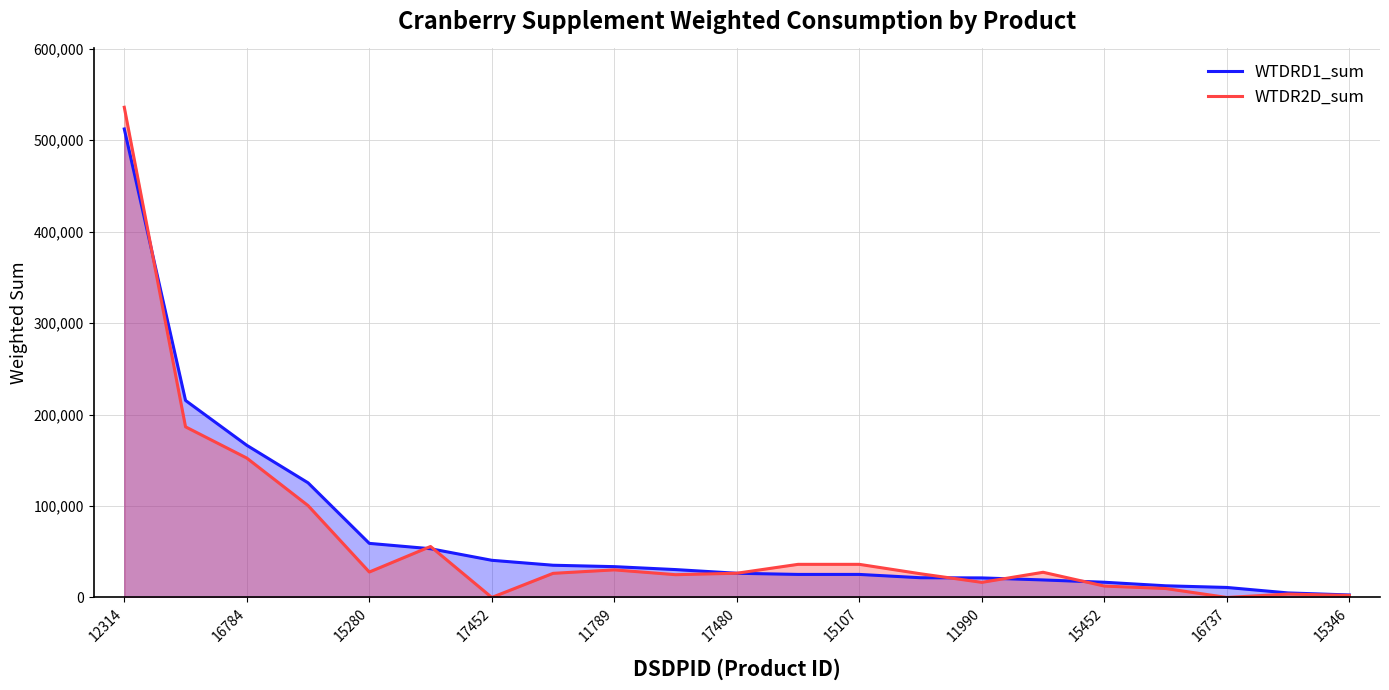

At 12314, list the series in order from largest to smallest.

WTDR2D_sum, WTDRD1_sum